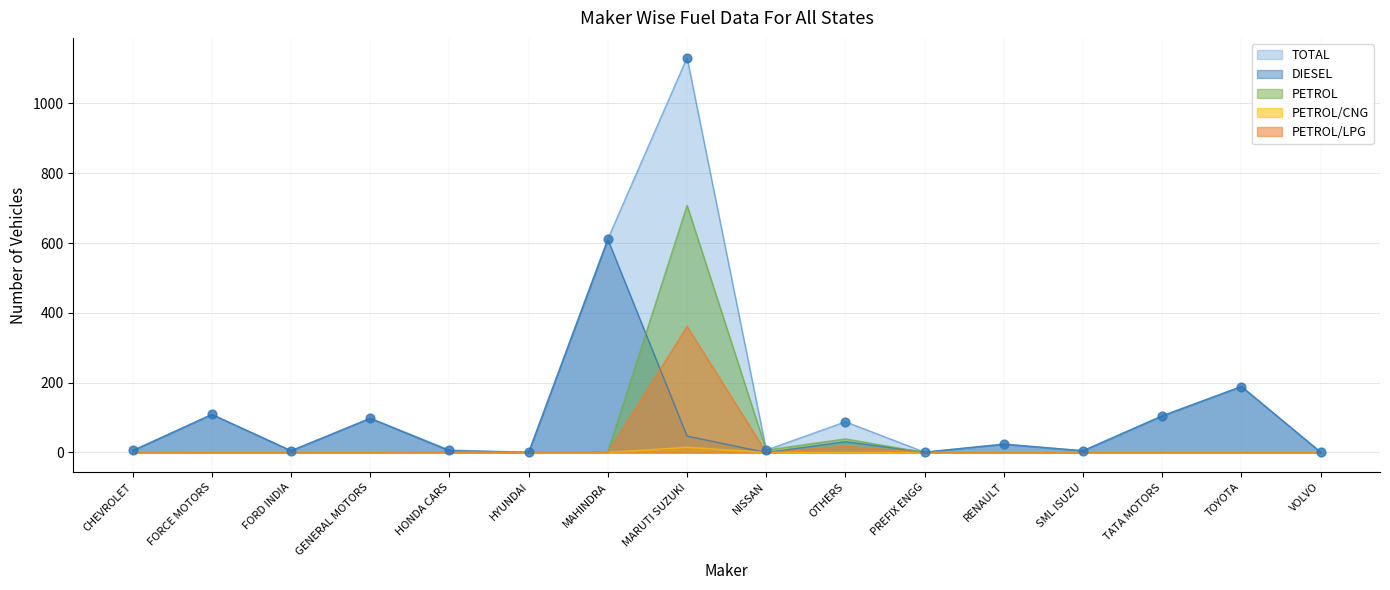

What are all the series names shown in the legend?

TOTAL, DIESEL, PETROL, PETROL/CNG, PETROL/LPG